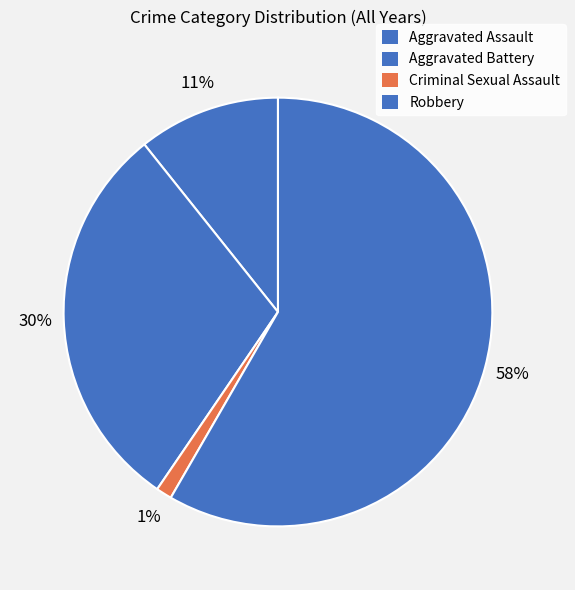

Is it true that Robbery is 66% of the pie?

False